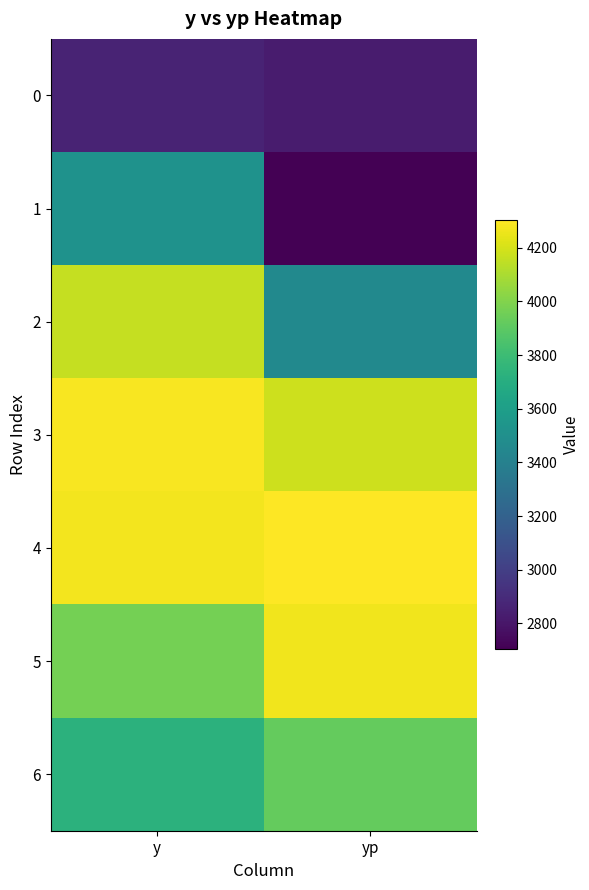

At y, list the series in order from largest to smallest.

3, 4, 2, 5, 6, 1, 0